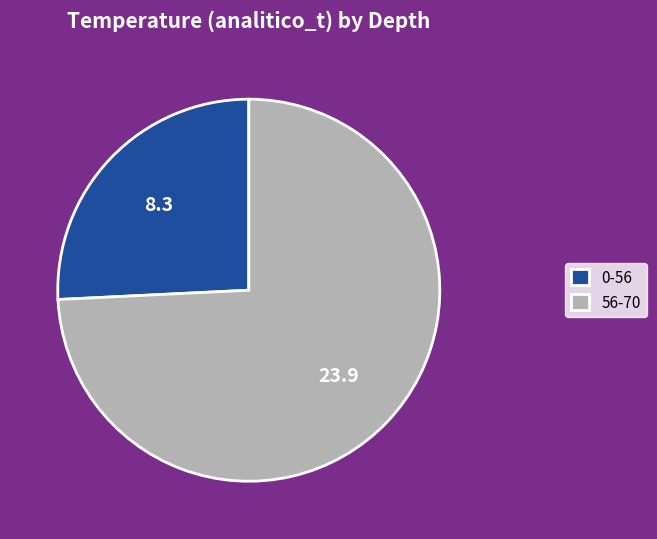

Do 0-56 and 56-70 together represent more than half of the pie?

Yes